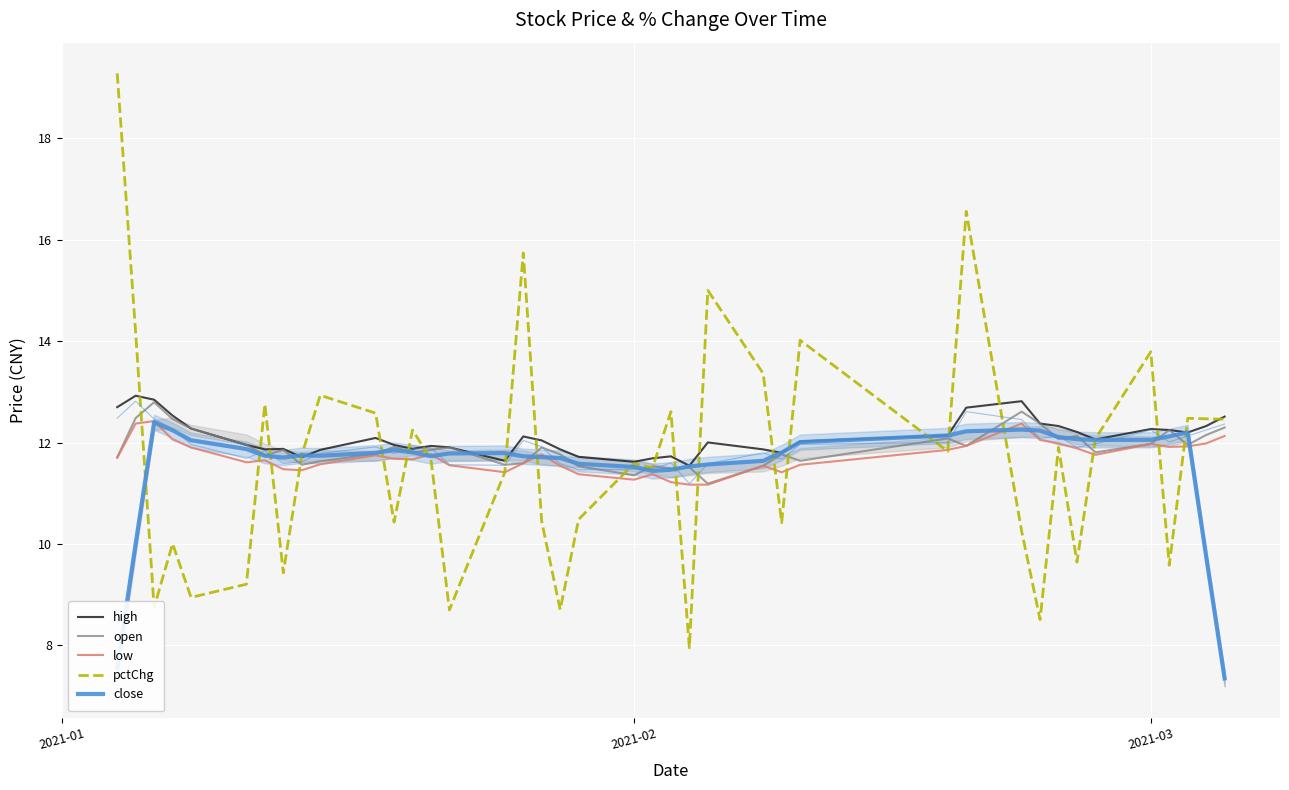

Reading left to right, transcribe all the data shown in this chart.

high: 12.7	12.9	12.8	12.5	12.3	12.0	11.9	11.9	11.7	11.9	12.1	12.0	11.9	11.9	11.9	11.6	12.1	12.0	11.9	11.7	11.6	11.7	11.7	11.5	12.0	11.9	11.8	12.0	12.1	12.7	12.8	12.4	12.3	12.2	12.1	12.3	12.2	12.2	12.3	12.5
open: 11.7	12.5	12.8	12.5	12.3	12.0	11.7	11.9	11.6	11.6	11.8	11.9	11.8	11.9	11.9	11.6	11.6	11.9	11.8	11.5	11.4	11.5	11.5	11.5	11.2	11.5	11.8	11.6	12.1	11.9	12.6	12.4	12.1	12.1	11.8	12.0	12.2	12.0	12.2	12.3
low: 11.7	12.4	12.4	12.1	11.9	11.6	11.7	11.5	11.5	11.6	11.7	11.7	11.7	11.8	11.6	11.4	11.6	11.8	11.5	11.4	11.3	11.4	11.2	11.2	11.2	11.5	11.4	11.6	11.9	11.9	12.4	12.1	12.0	11.9	11.8	12.0	11.9	11.9	12.0	12.1
pctChg: 19.3	14.2	8.7	10.0	8.9	9.2	12.8	9.4	11.8	12.9	12.6	10.4	12.2	11.7	8.7	11.4	15.7	10.4	8.7	10.5	11.6	11.5	12.6	8.0	15.0	13.4	10.4	14.0	11.8	16.6	10.3	8.5	11.9	9.6	12.1	13.8	9.6	12.5	12.5	12.5
close: 7.6	10.0	12.4	12.2	12.0	11.9	11.7	11.7	11.8	11.7	11.8	11.9	11.8	11.7	11.8	11.8	11.7	11.7	11.7	11.6	11.5	11.4	11.5	11.5	11.6	11.6	11.8	12.0	12.1	12.2	12.3	12.2	12.1	12.1	12.1	12.1	12.1	12.2	9.8	7.3